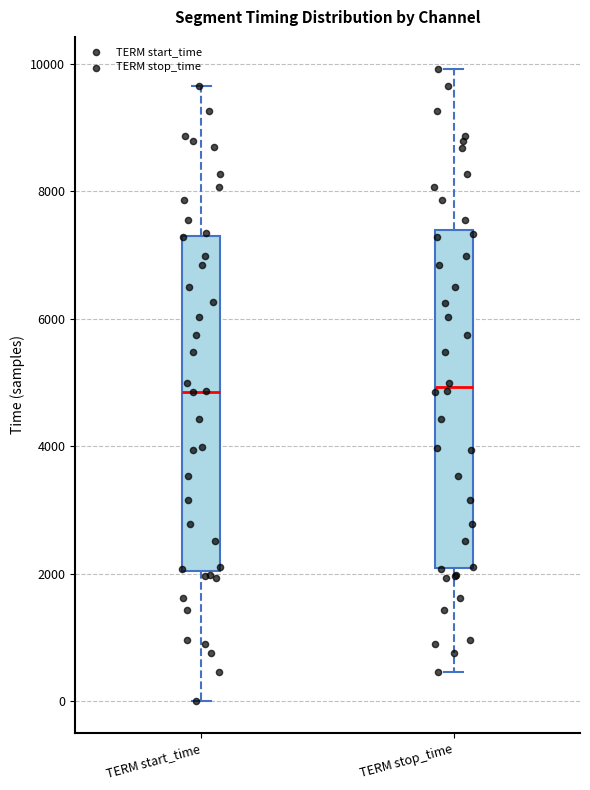

Reading left to right, read every box against the y-axis: the position of its median line, the range the box covers, and the ends of its whiskers. The values are not printed on the chart, so give them approximately, as read against the axis.

TERM start_time: median 4800, box 2000 to 7200, whiskers 0 to 9600
TERM stop_time: median 5000, box 2000 to 7400, whiskers 400 to 10000